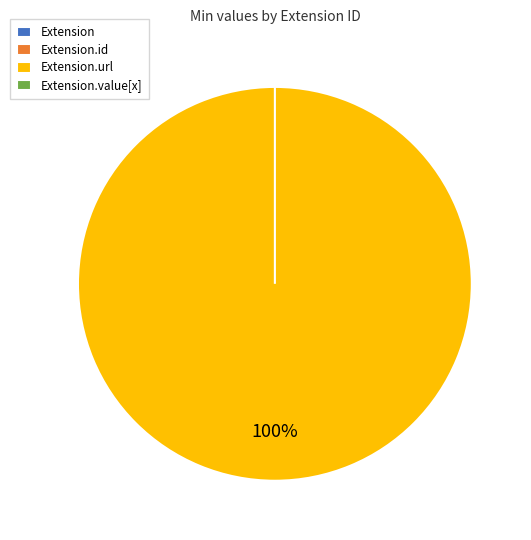

Does Extension.url account for over 50% of the chart?

Yes